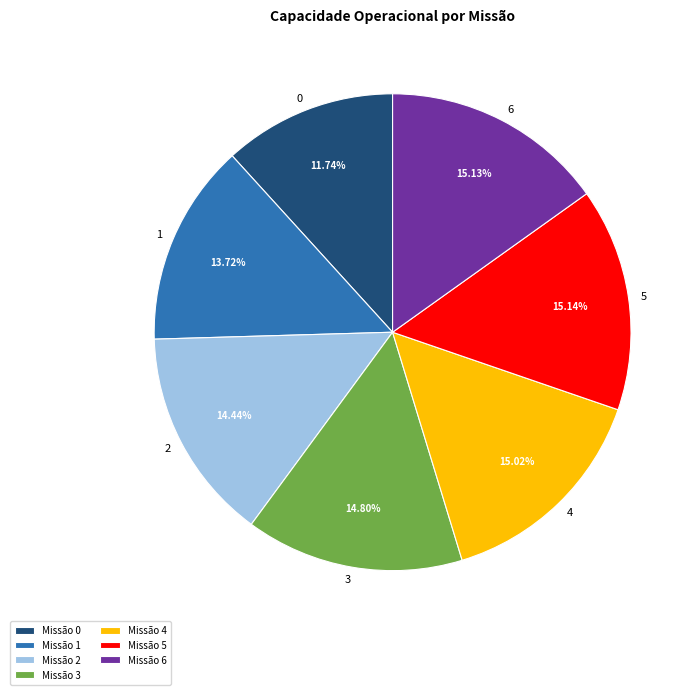

How much of the chart is everything except 0?

88.3%